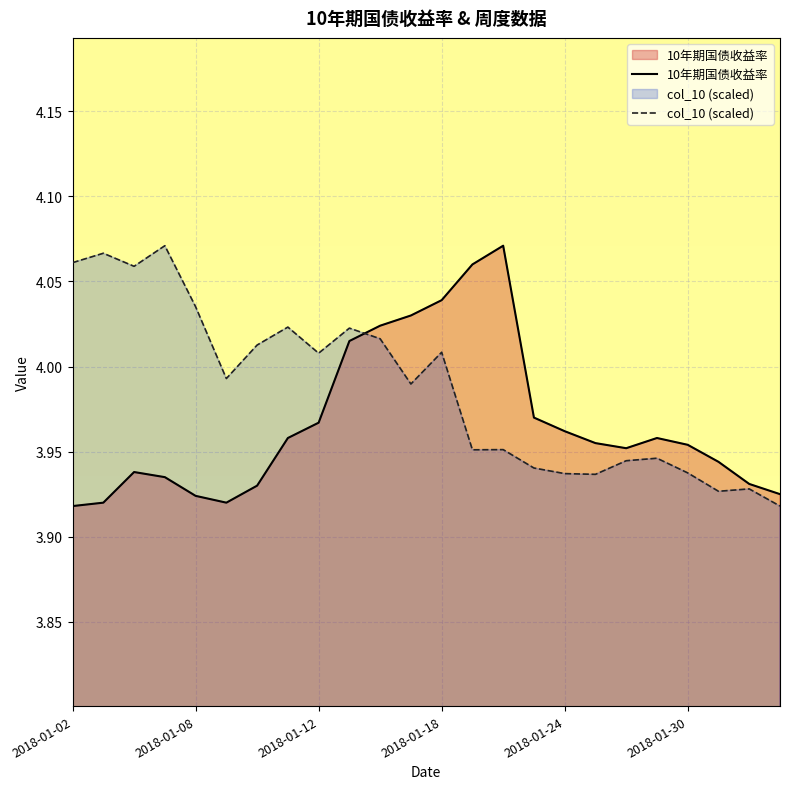

Rank the series by their average value, from lowest to highest.

10年期国债收益率, col_10 (scaled)